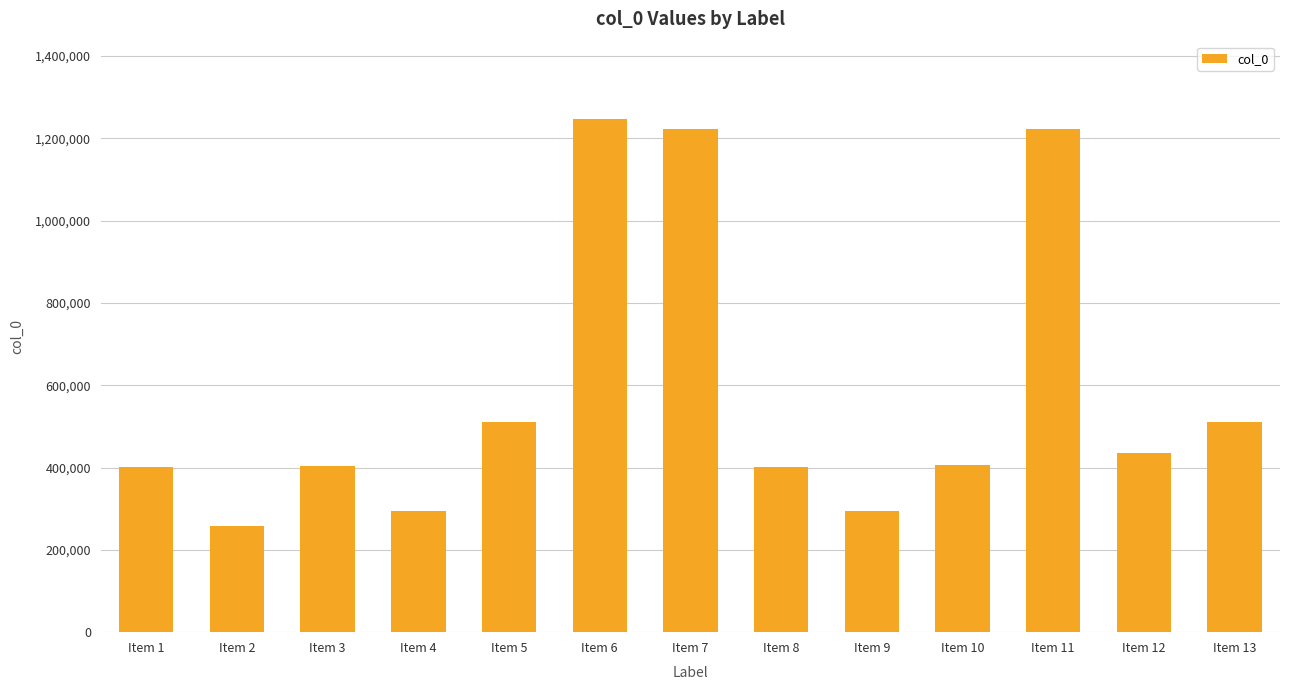

What is the greatest value displayed?

1247835